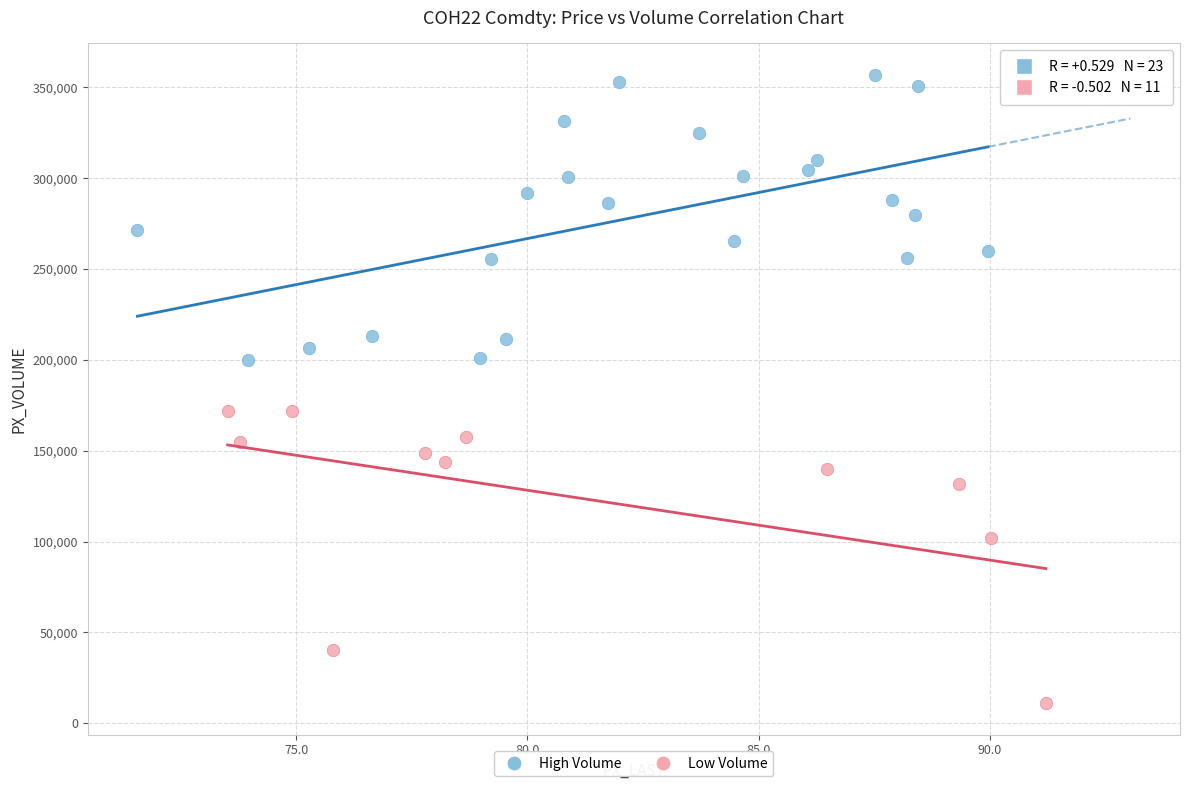

Which series contains the lowest Y value?

Low Volume